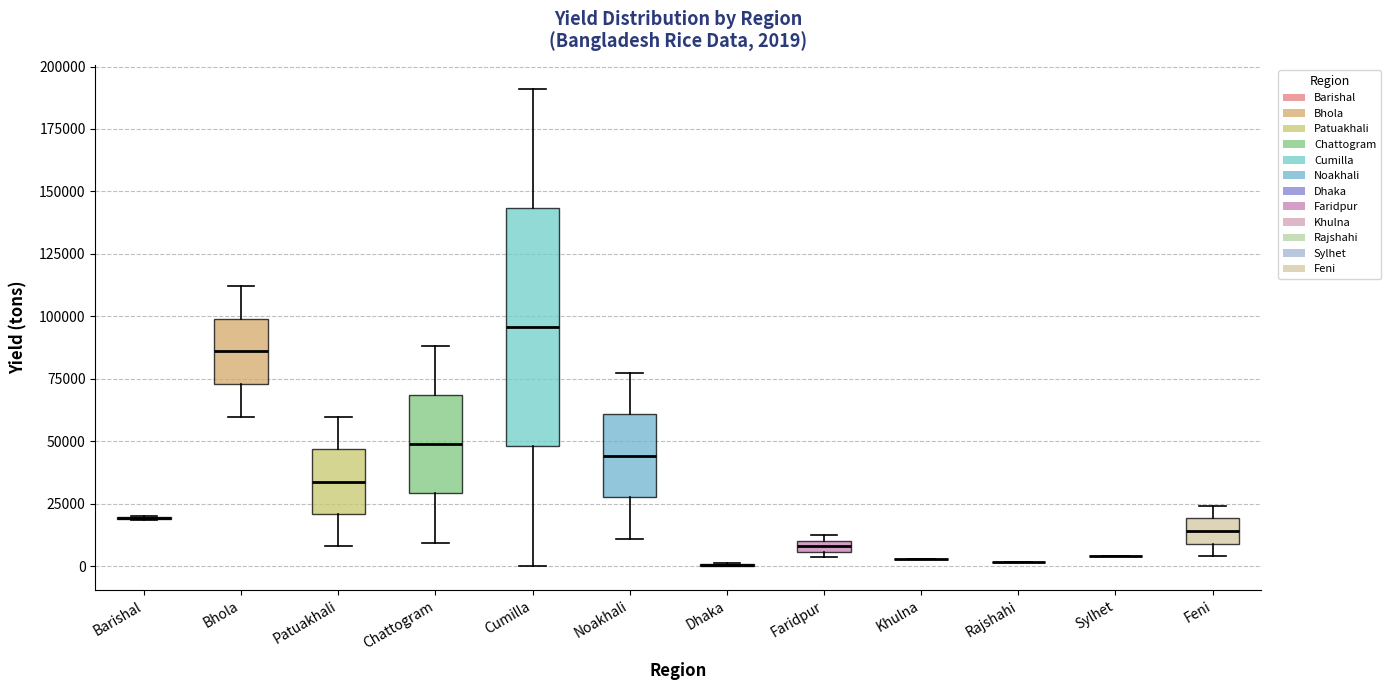

Which box is the tallest, from its lower edge to its upper edge?

Cumilla